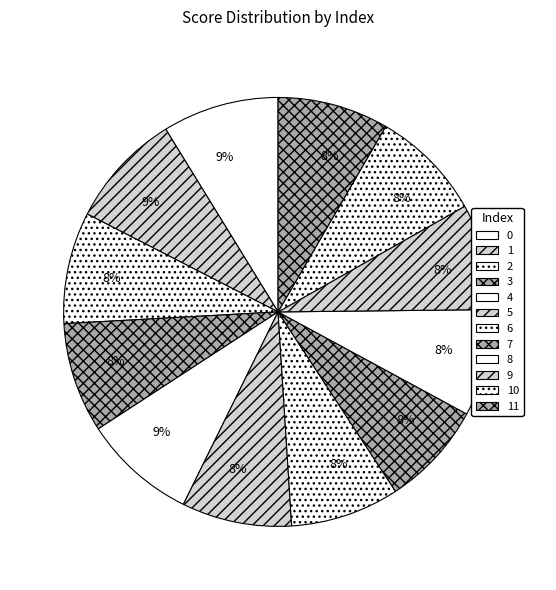

To the nearest percent, what portion does 4 represent?

9%